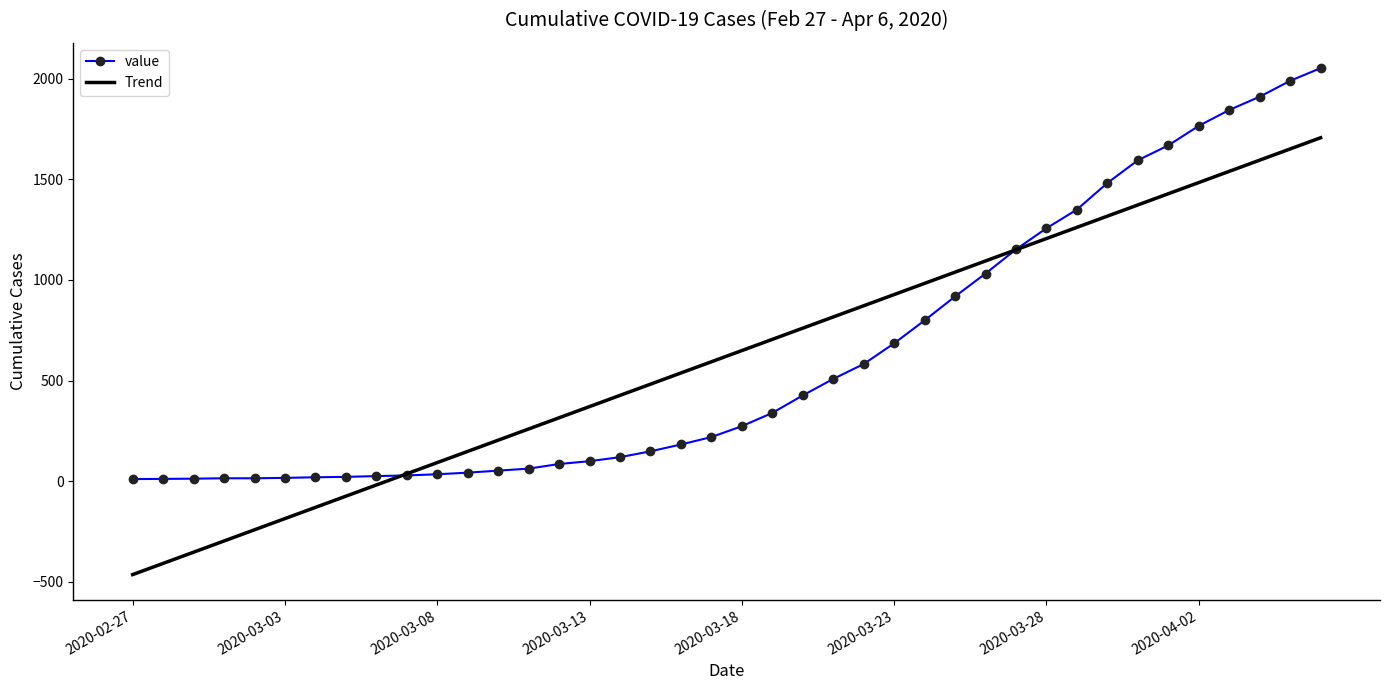

Which series has the largest range (max minus min)?

Trend